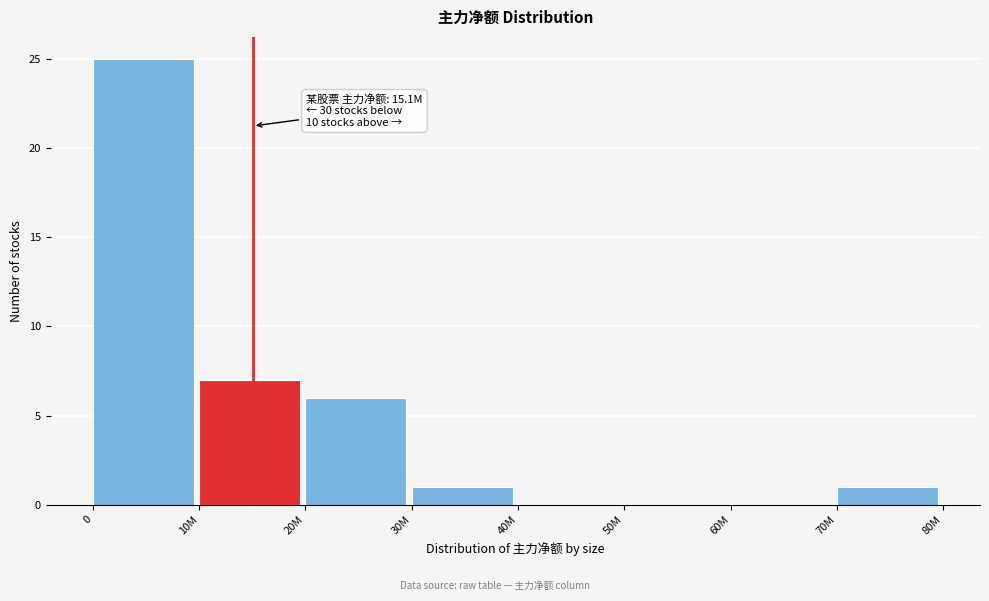

Reading right to left, transcribe all the data shown in this chart.

70M=1	60M=0	50M=0	40M=0	30M=1	20M=6	10M=7	0=25